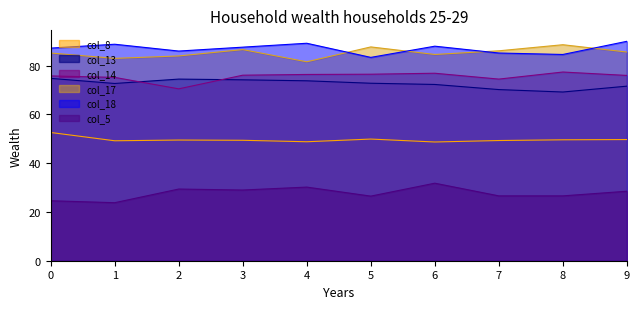

How many interior local valleys does the col_8 series have?

3